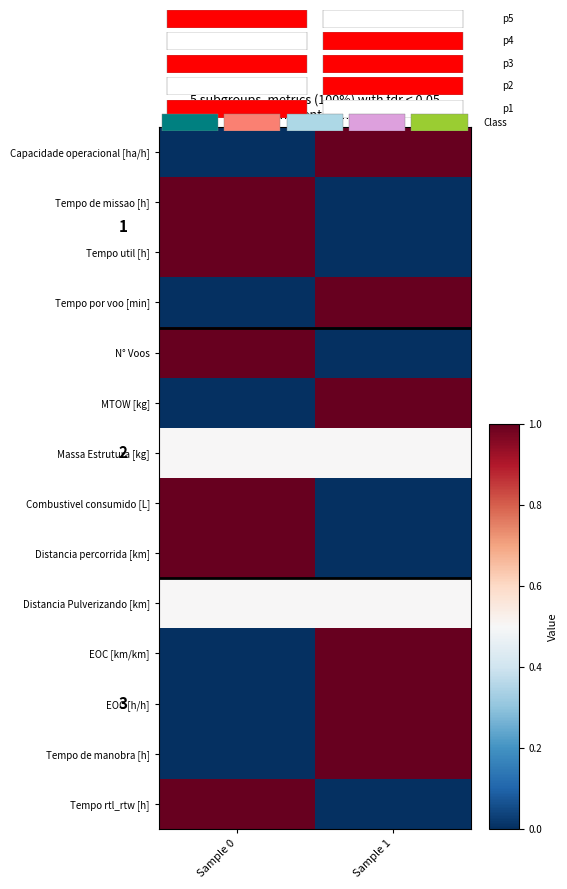

List the series in order of their peak value, highest first.

Capacidade operacional [ha/h], Tempo de missao [h], Tempo util [h], Tempo por voo [min], N° Voos, MTOW [kg], Combustivel consumido [L], Distancia percorrida [km], EOC [km/km], EOC [h/h], Tempo de manobra [h], Tempo rtl_rtw [h], Massa Estrutura [kg], Distancia Pulverizando [km]